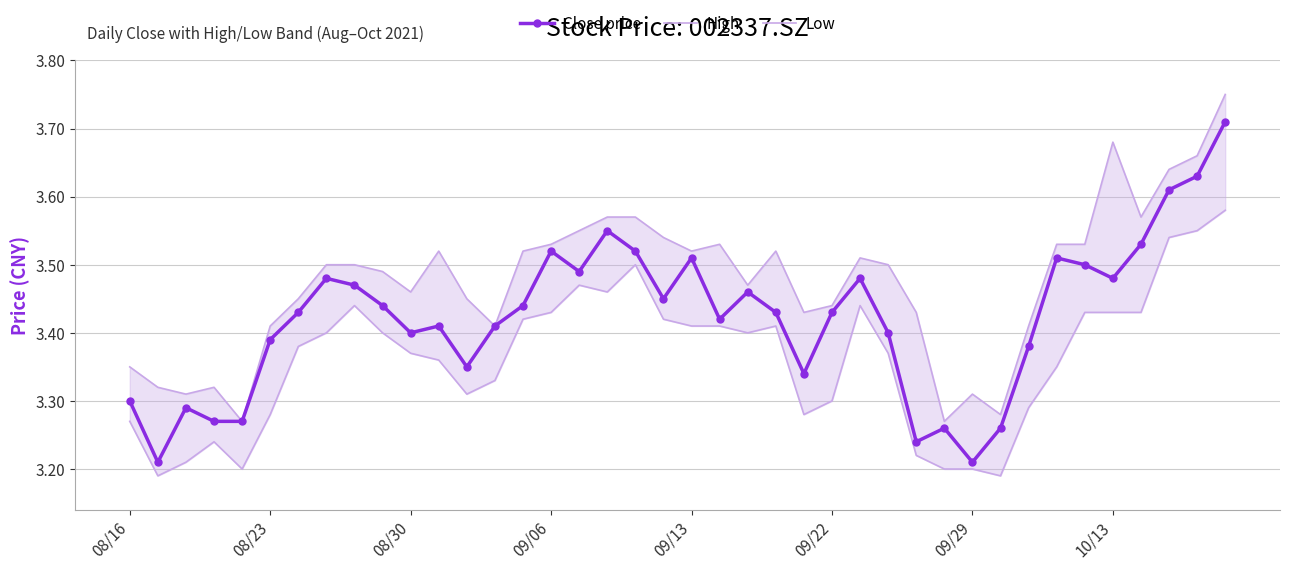

Which series has the largest range (max minus min)?

Close price